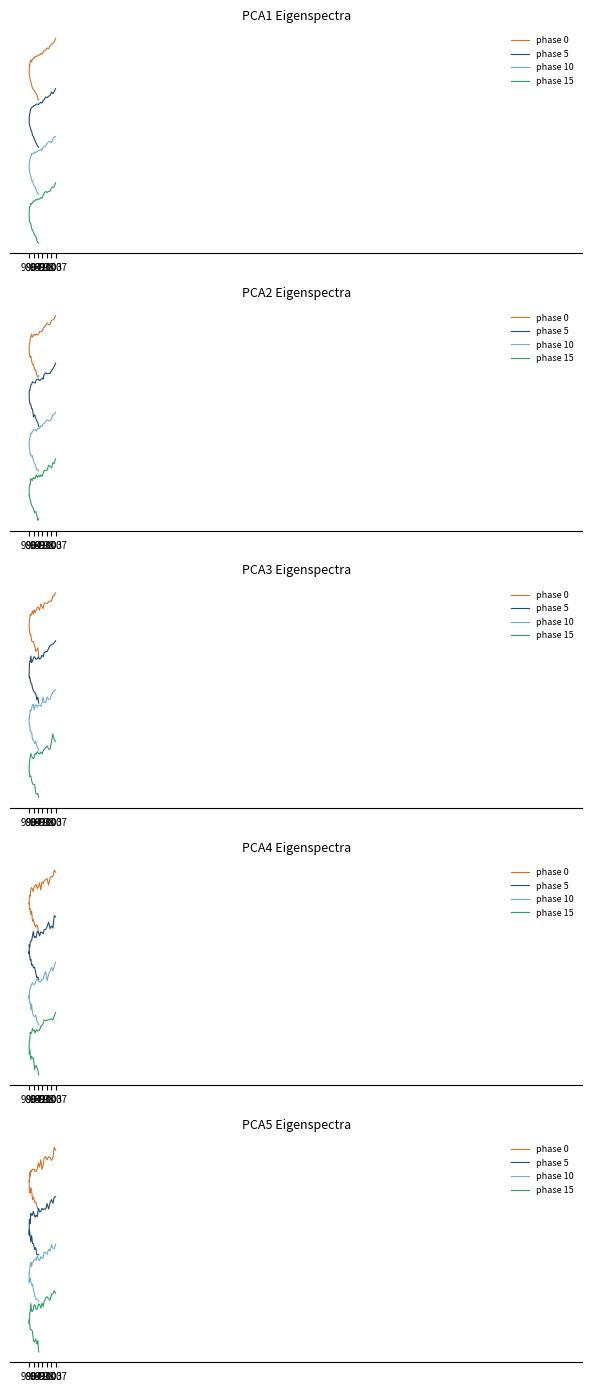

What is the value of the phase 0 point at the 28th from the left?

911.2